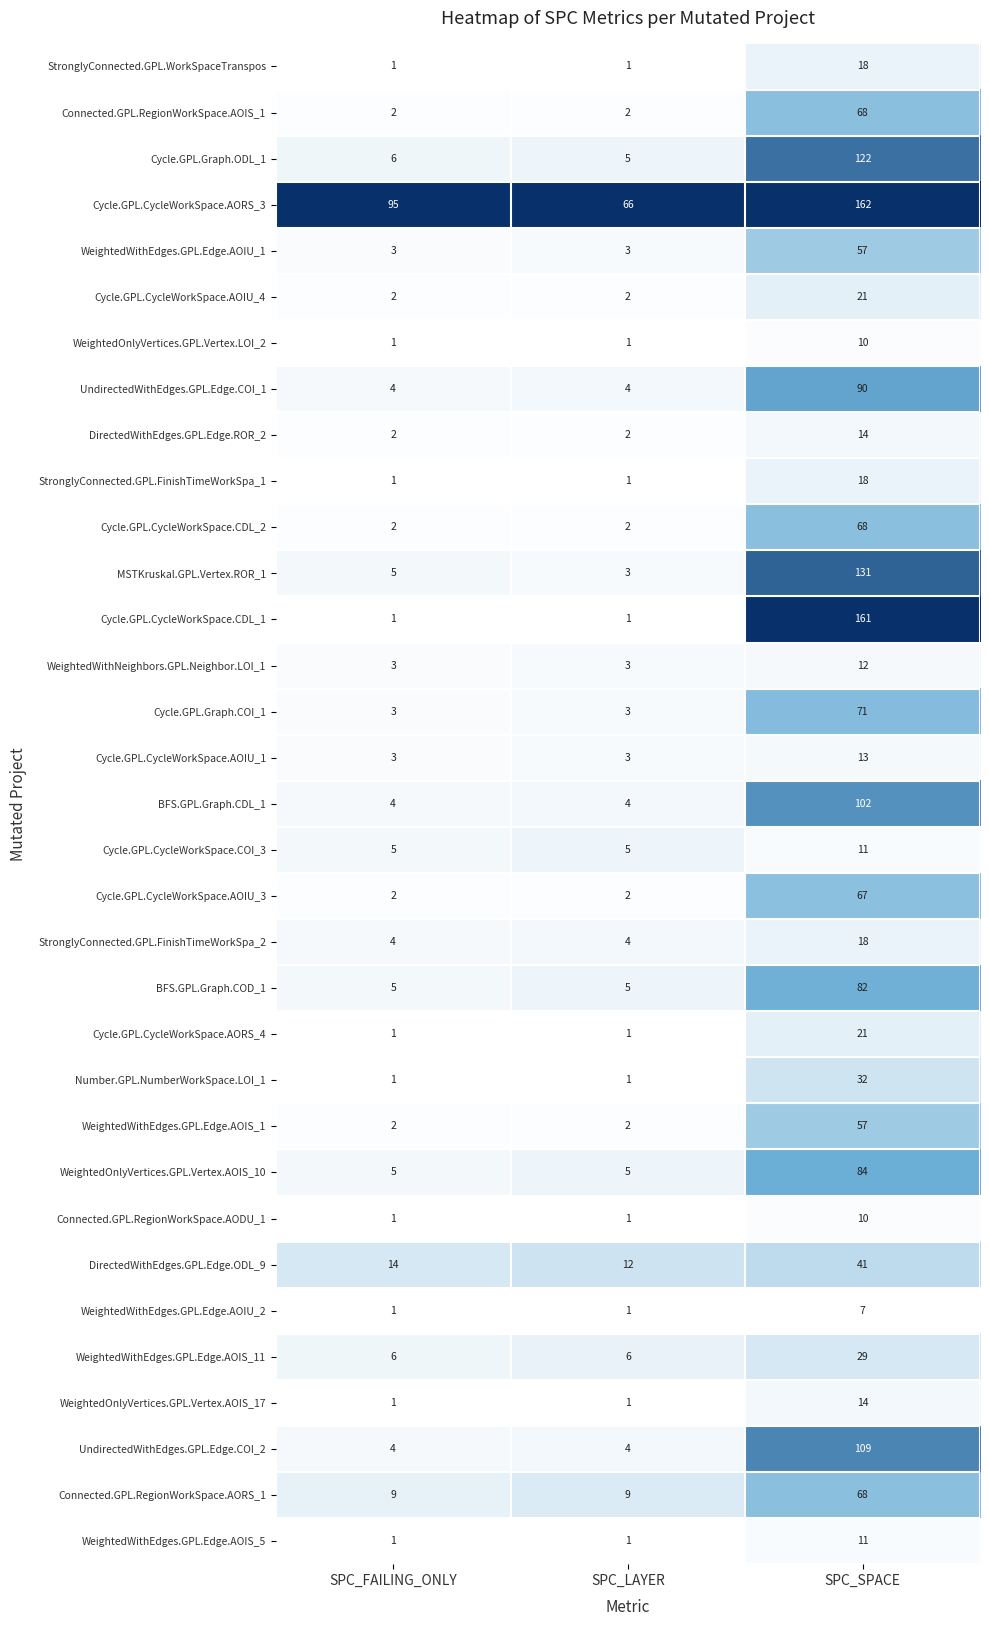

How many Cycle.GPL.CycleWorkSpace.AORS_3 values are between 66 and 162?

3